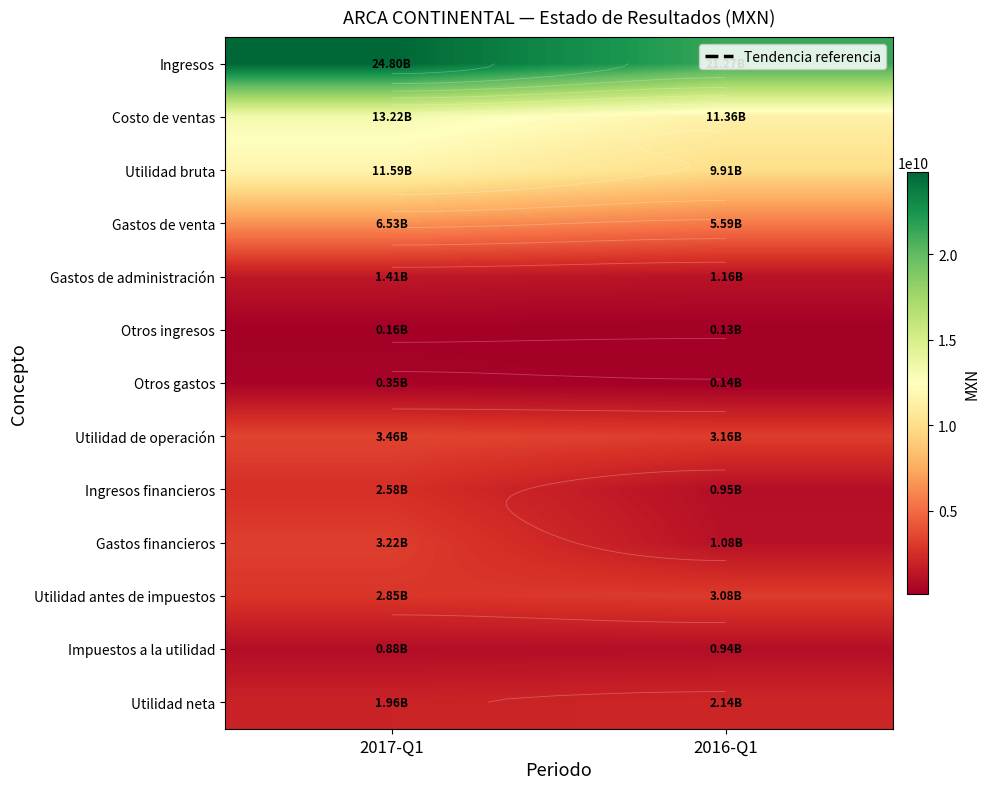

What is the difference between the Gastos financieros values at 2016-Q1 and 2017-Q1?

2136484000